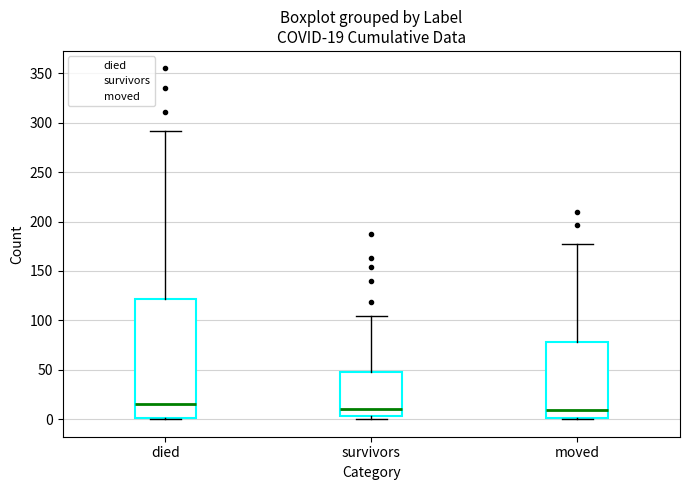

Comparing the boxes themselves (not the whiskers), which one is the tallest?

died